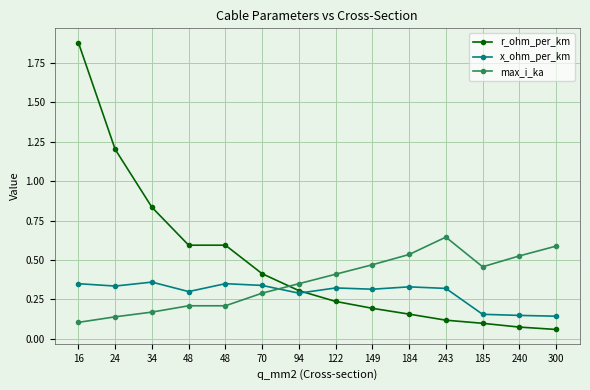

Which series has the largest total across all categories?

r_ohm_per_km